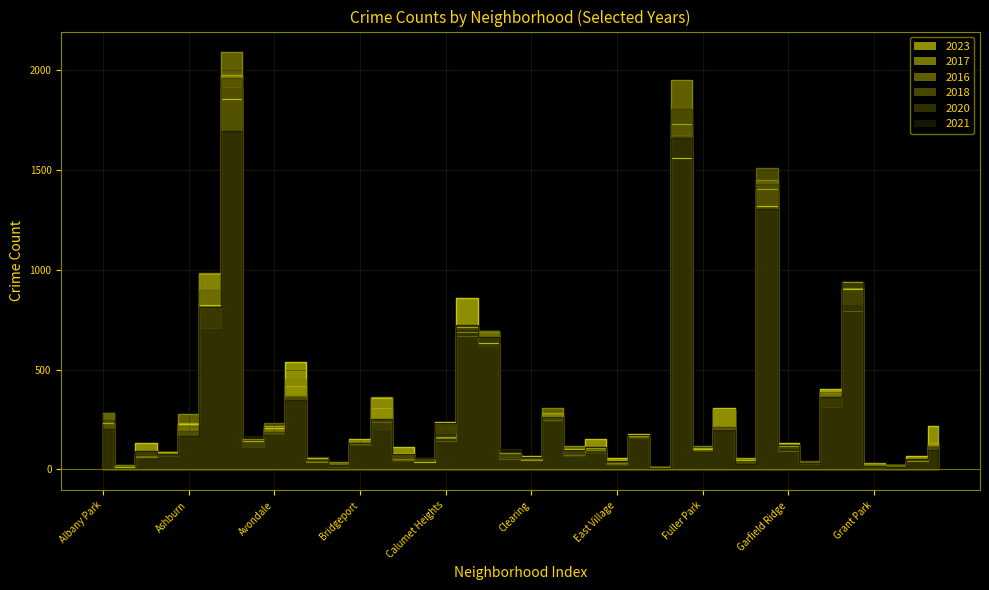

True or false: 2018 and 2017 cross at least once.

True